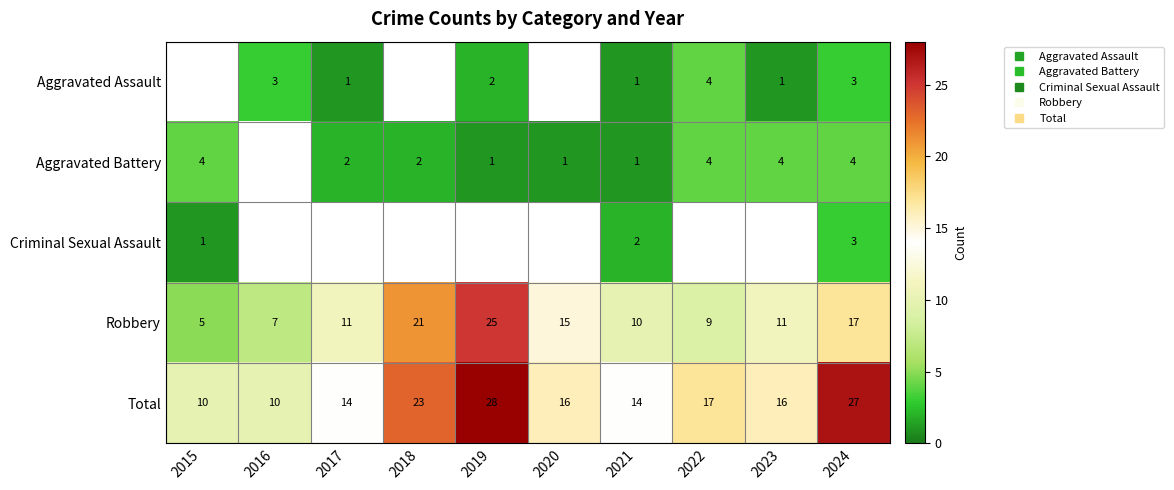

What is the difference between the Robbery values at 2020 and 2021?

5.0